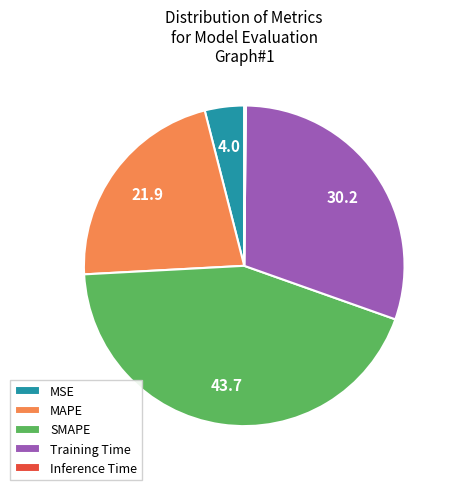

What is the largest slice in the pie chart?

SMAPE